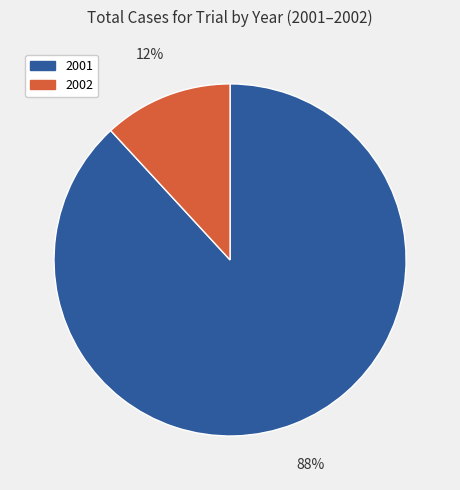

The 2001 slice represents 88% of the pie. True or false?

True